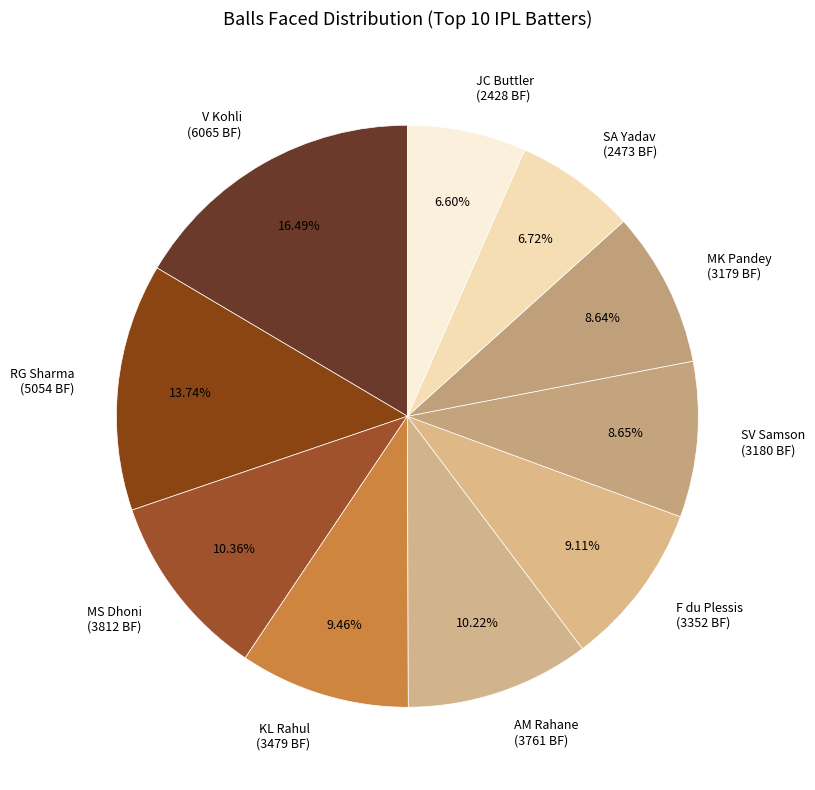

To the nearest percent, what is the combined percentage of V Kohli and SV Samson?

25%